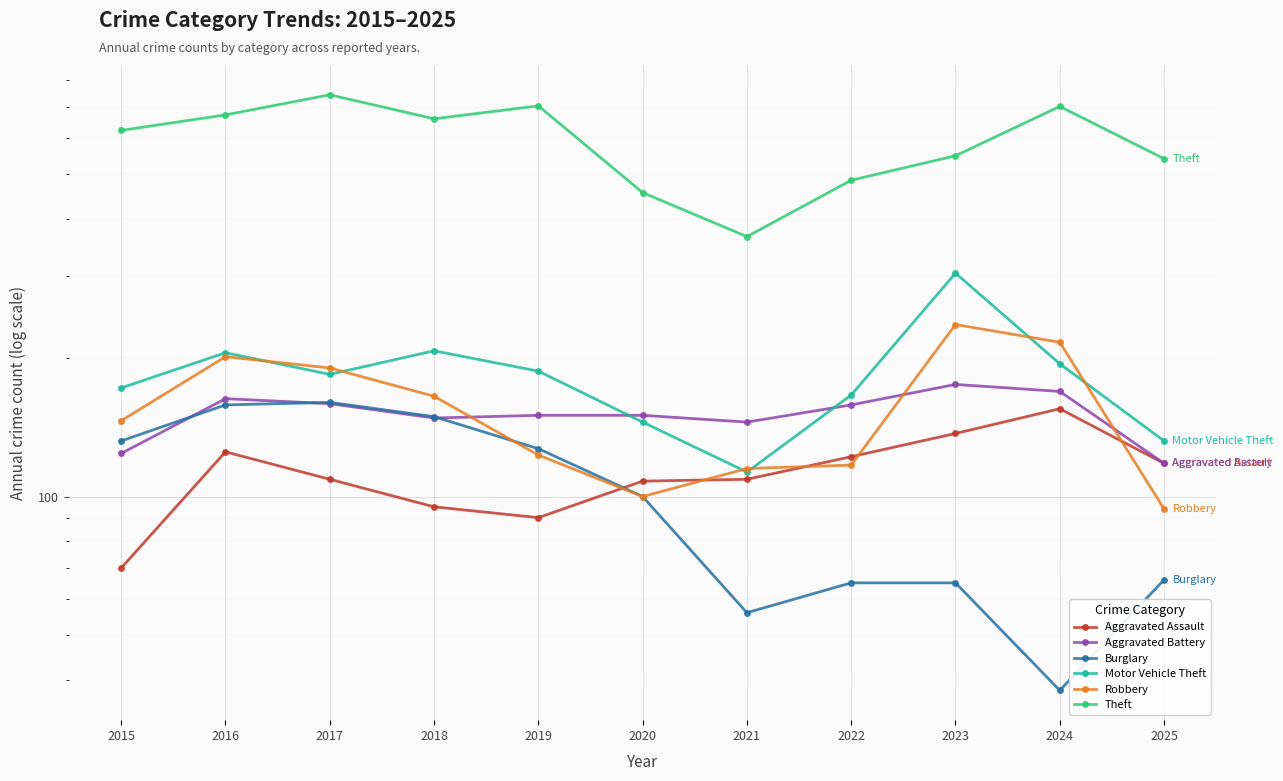

How many values in the Theft series are below 622?

5